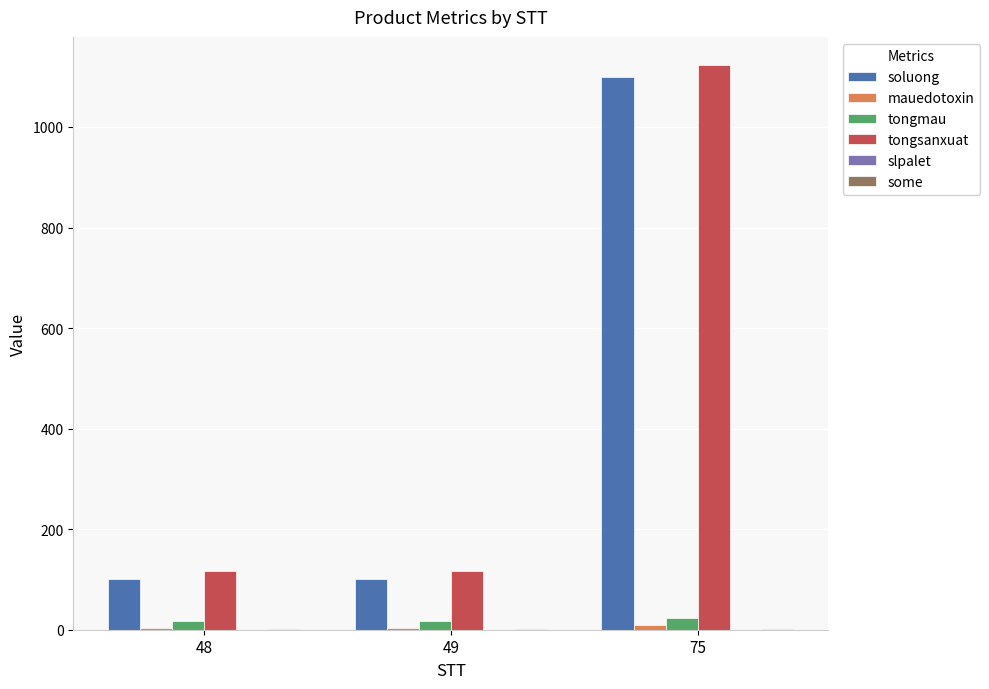

Is it true that tongsanxuat equals 117 at 49?

True